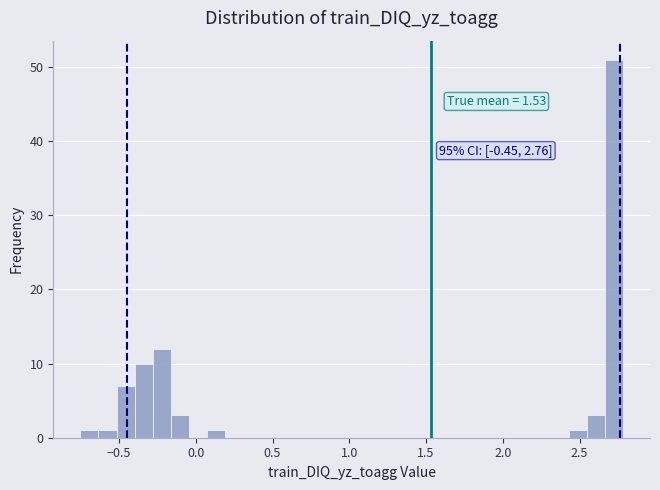

Around what value on the x-axis is the tallest bar? Give the approximate position of its centre, as read against the axis.

2.70